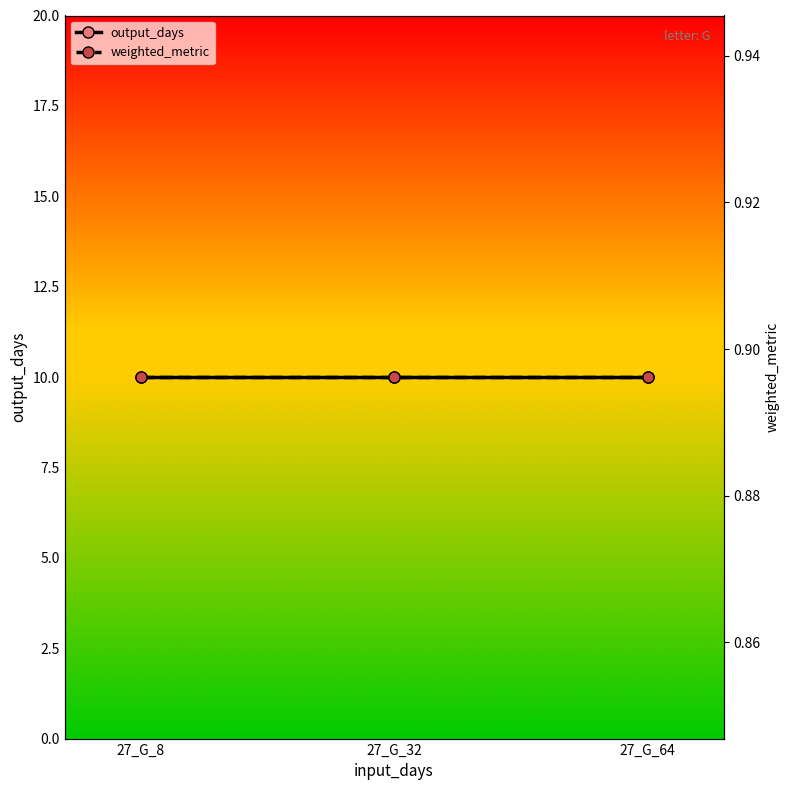

List the series in order of their overall mean, lowest first.

weighted_metric, output_days